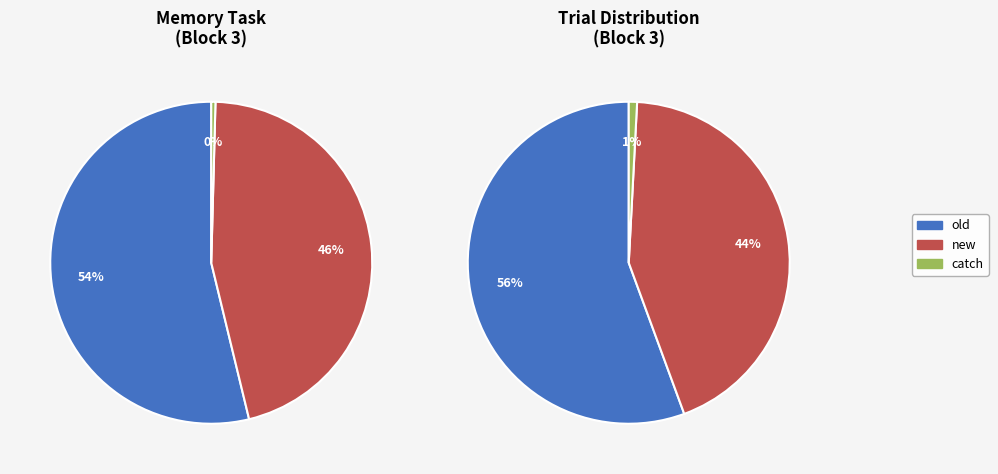

Do old and catch together represent more than half of the pie?

Yes